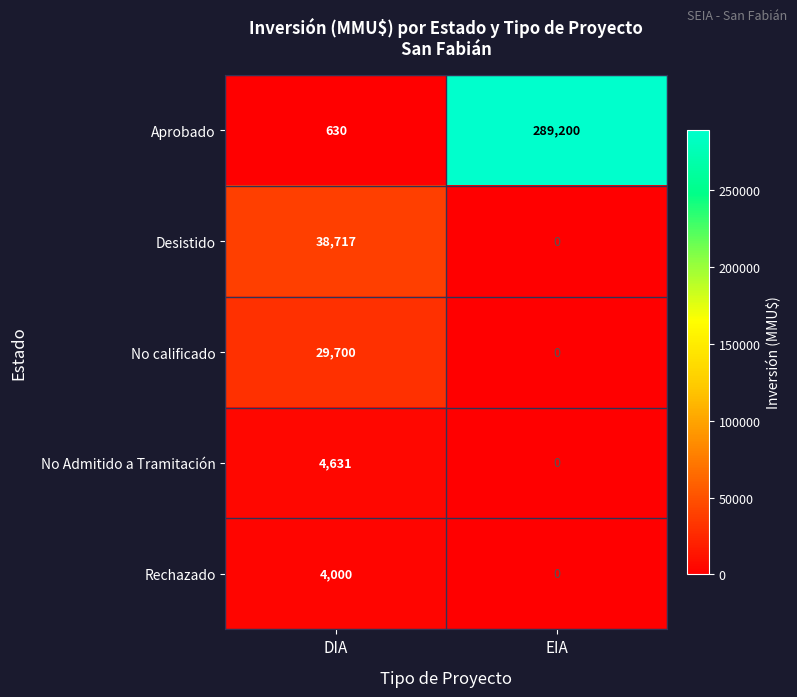

Which category has the lowest value across all series?

EIA